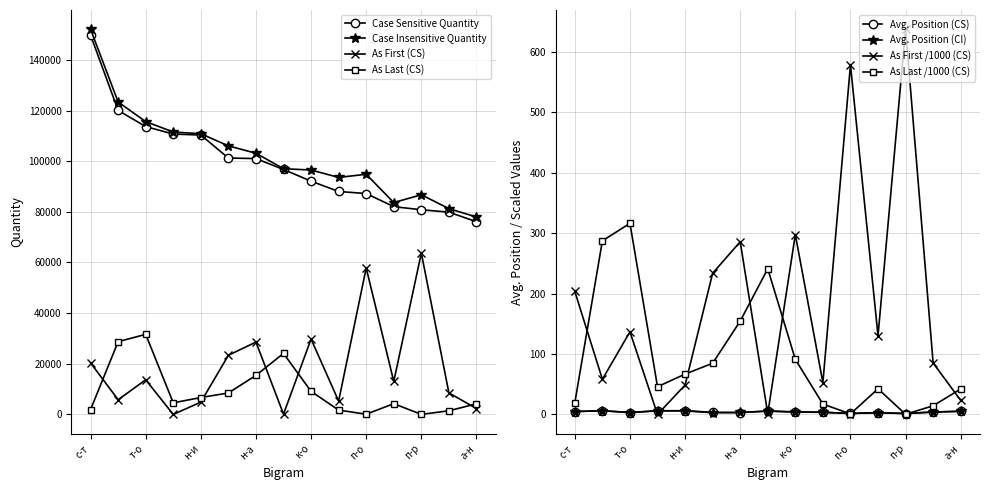

Which label corresponds to the largest value in the chart?

с-т